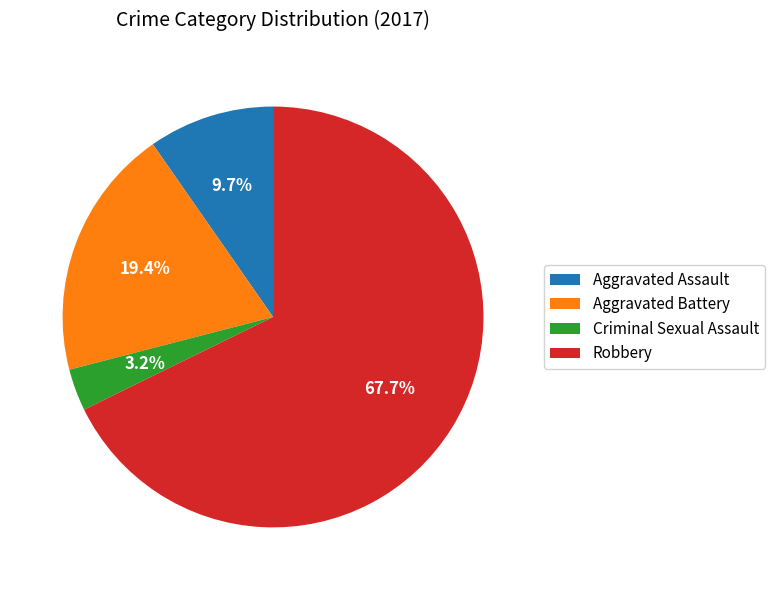

Does Criminal Sexual Assault represent more than half of the total?

No